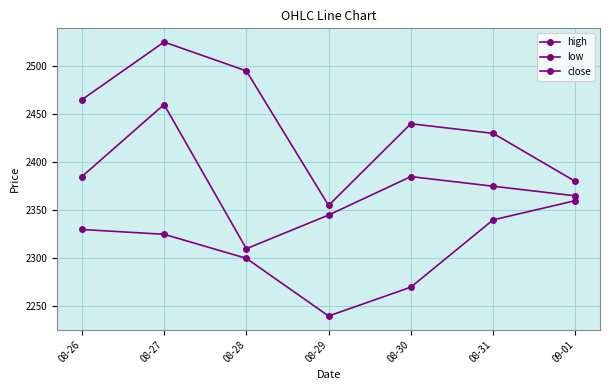

How many data points does each series have?

7